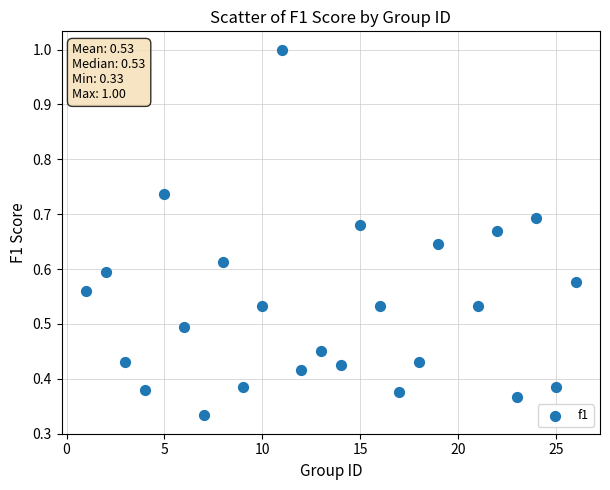

What is the range of X values (max minus min)?

25.0